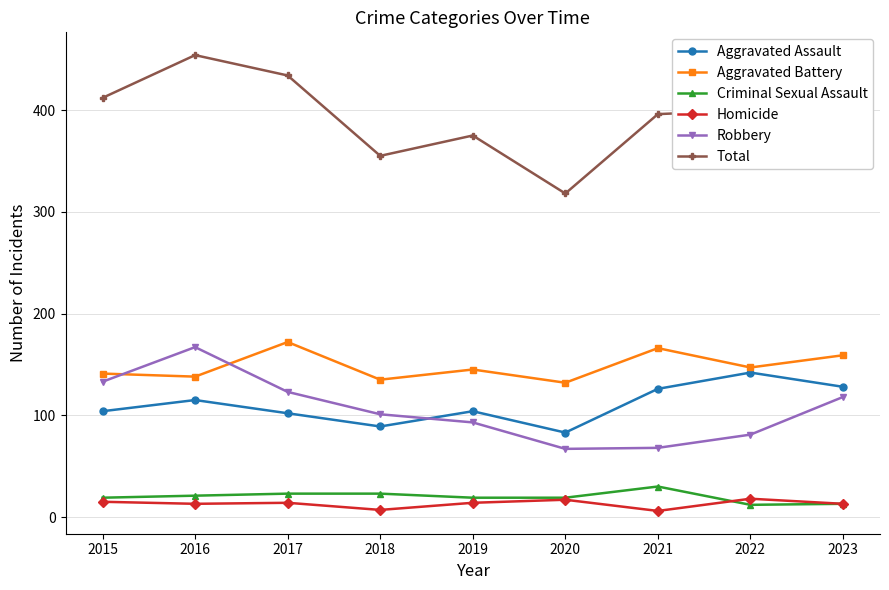

Read the Aggravated Battery value at 2015.

141